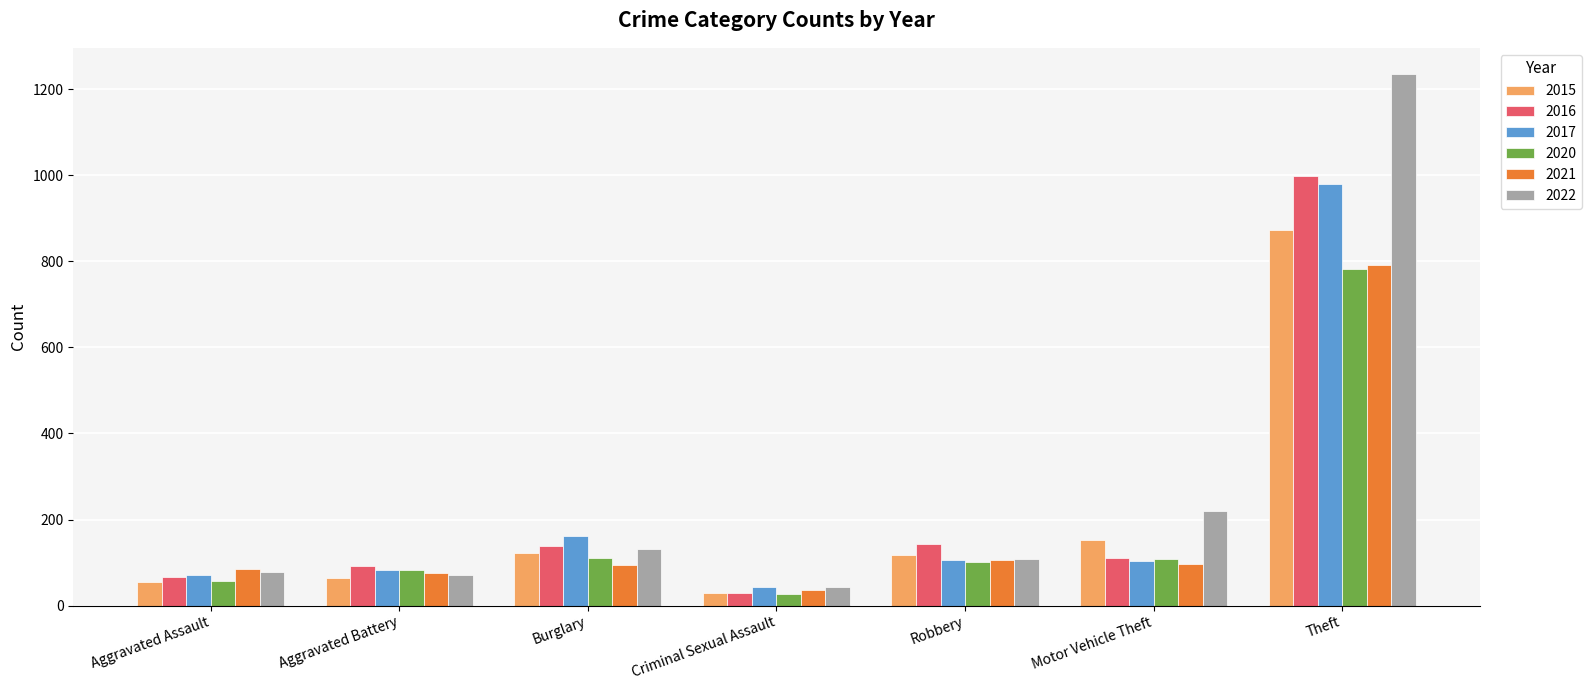

What is the sum of the 2015 values at Aggravated Battery and Burglary?

185